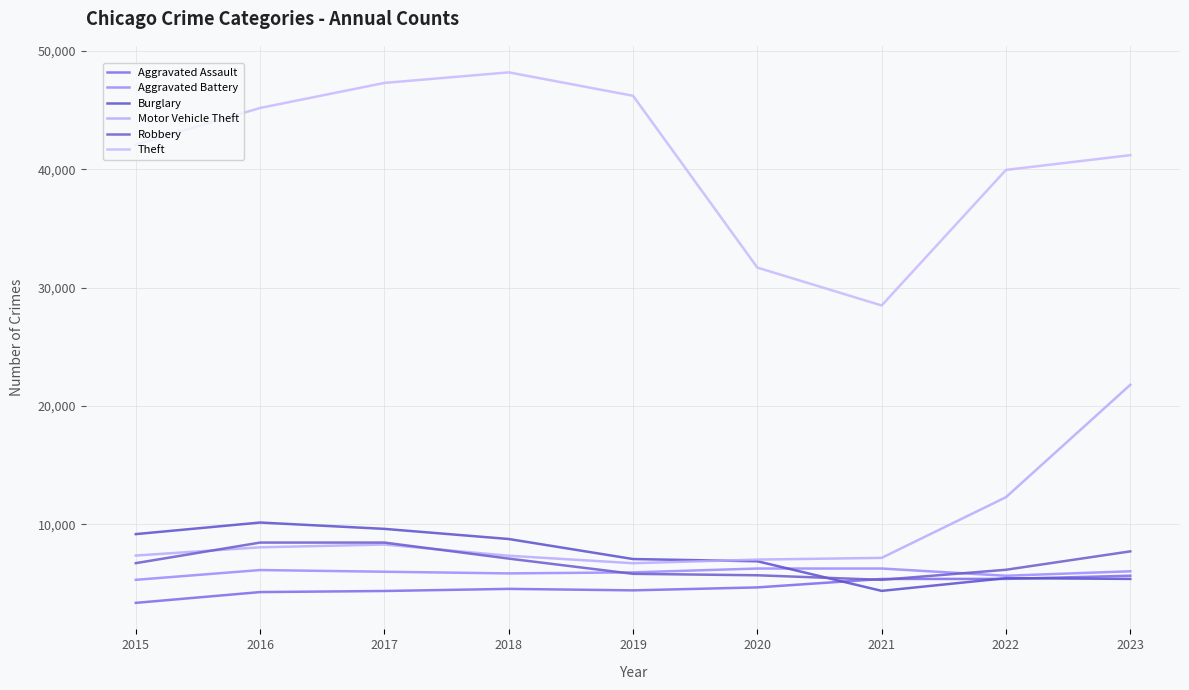

How many lines are shown in the chart?

6